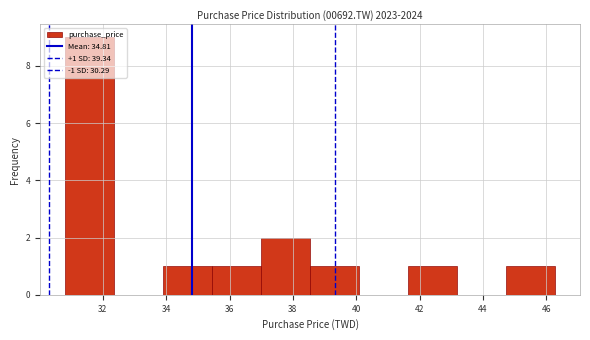

Over which range of the x-axis is the bar tallest?

30.8 to 32.4